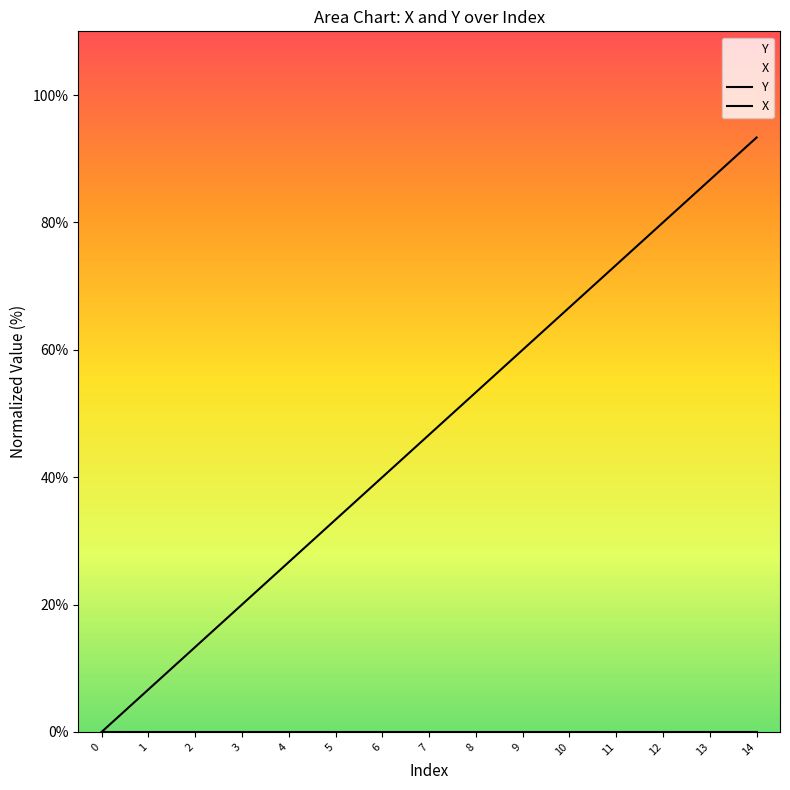

How many values in the Y series are below 46?

7